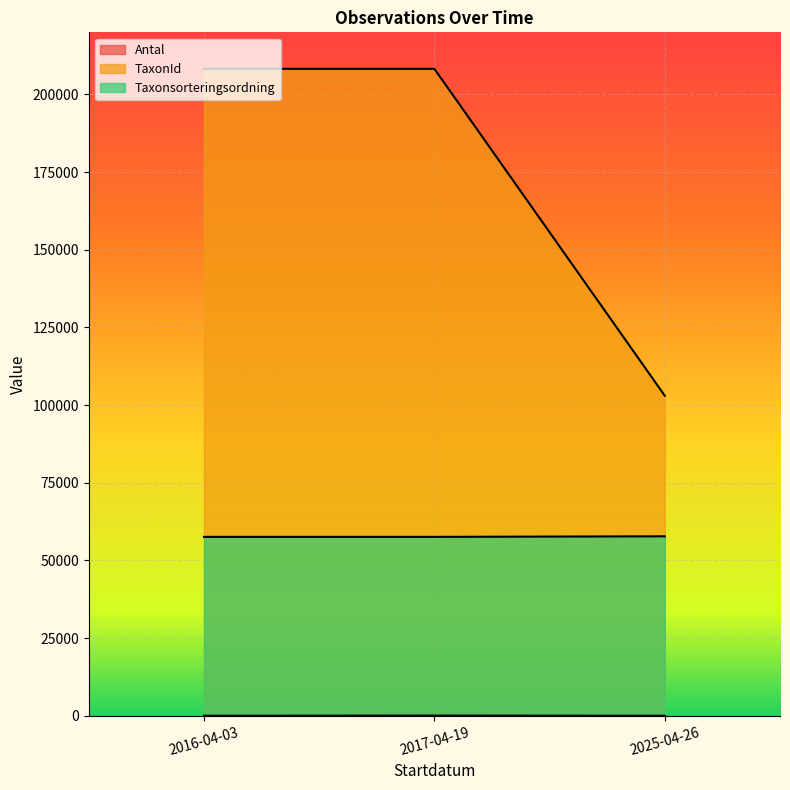

What is the spread (max minus min) of values at 2025-04-26?

103011